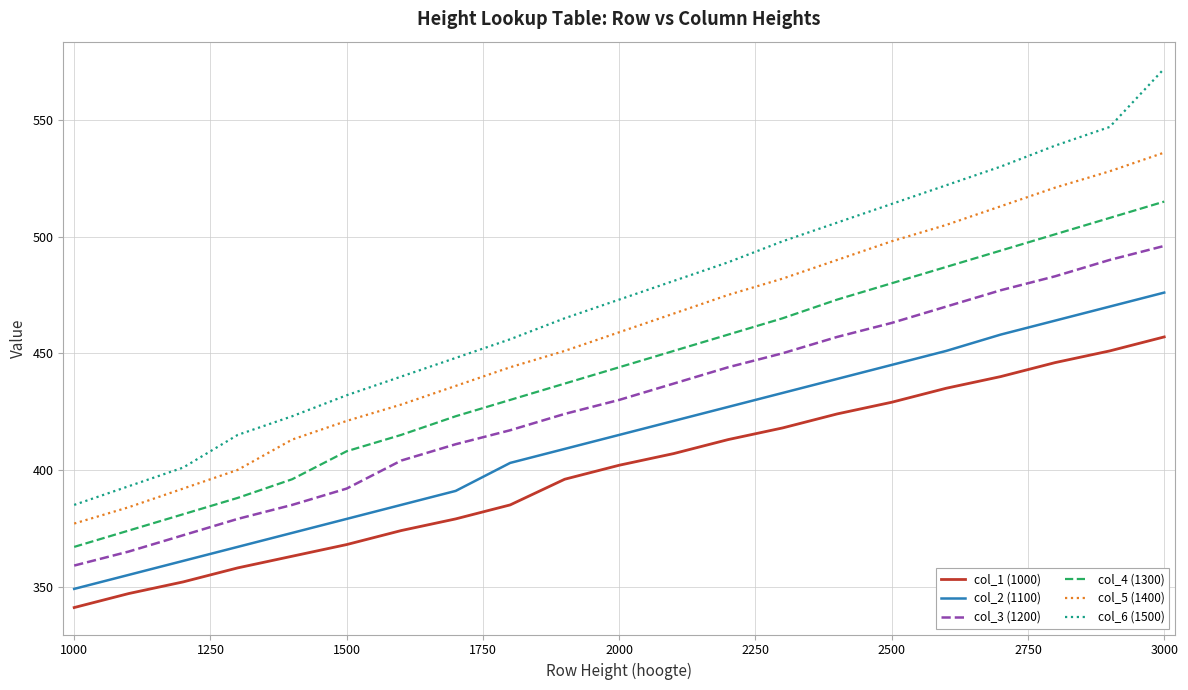

True or false: col_4 (1300) and col_1 (1000) cross at least once.

False